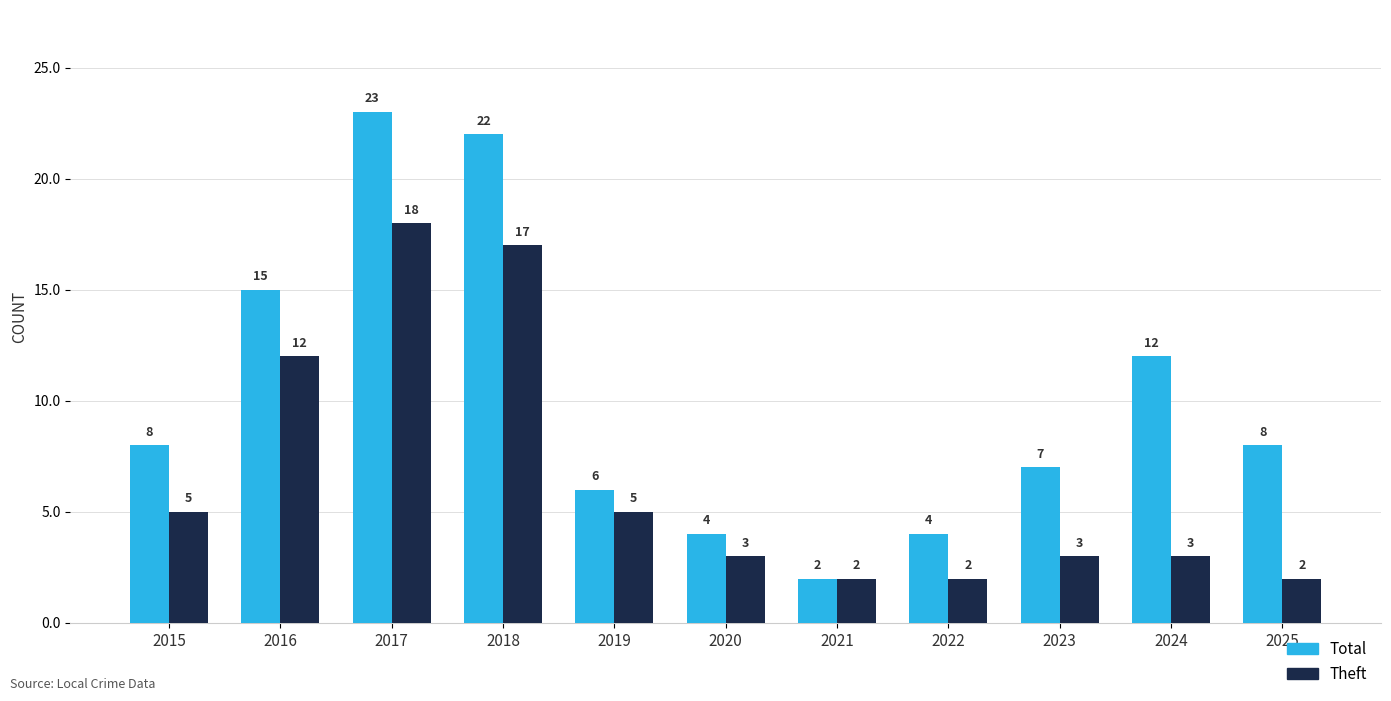

The value of Theft at 2024 is 3. True or false?

True